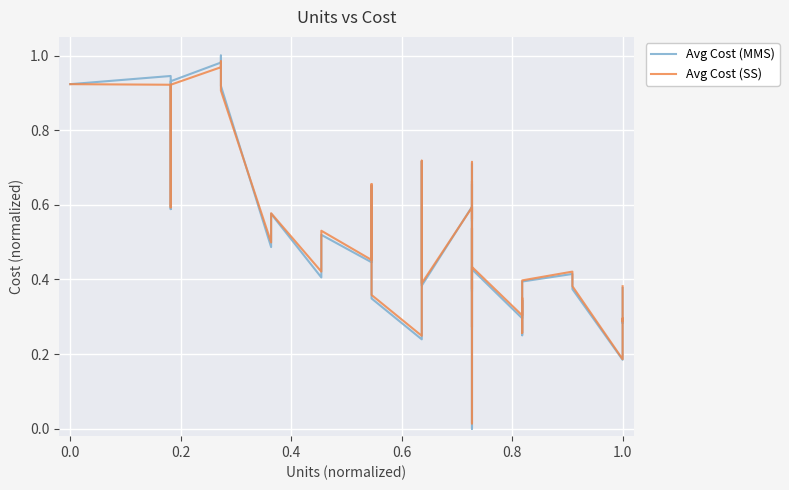

Rank the series by their maximum value, from highest to lowest.

Avg Cost (MMS), Avg Cost (SS)